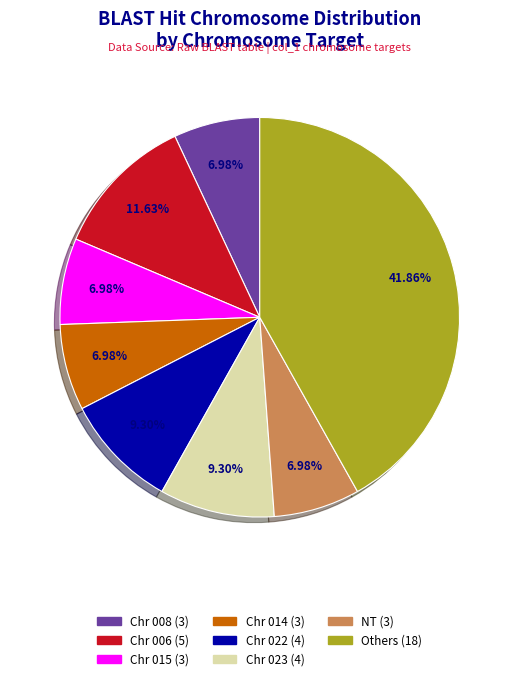

Is there any slice that represents more than half of the pie?

No